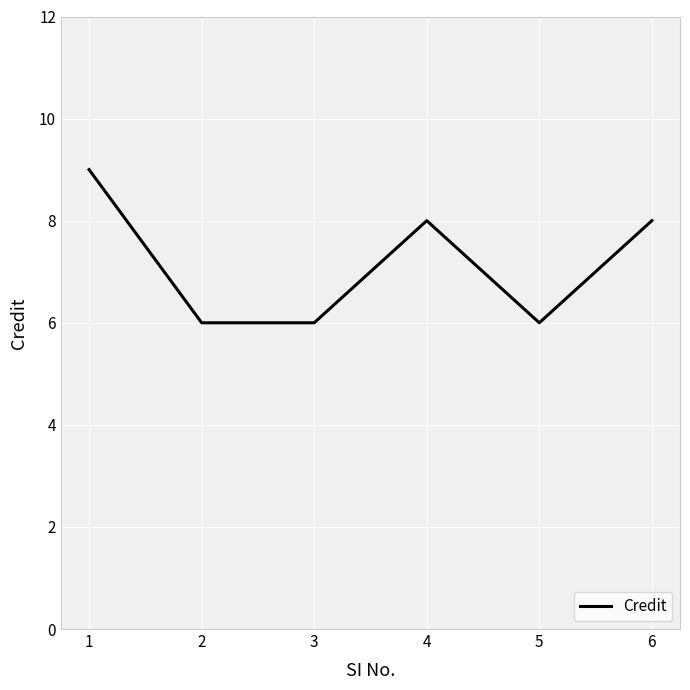

Where does the data first go above 8?

1